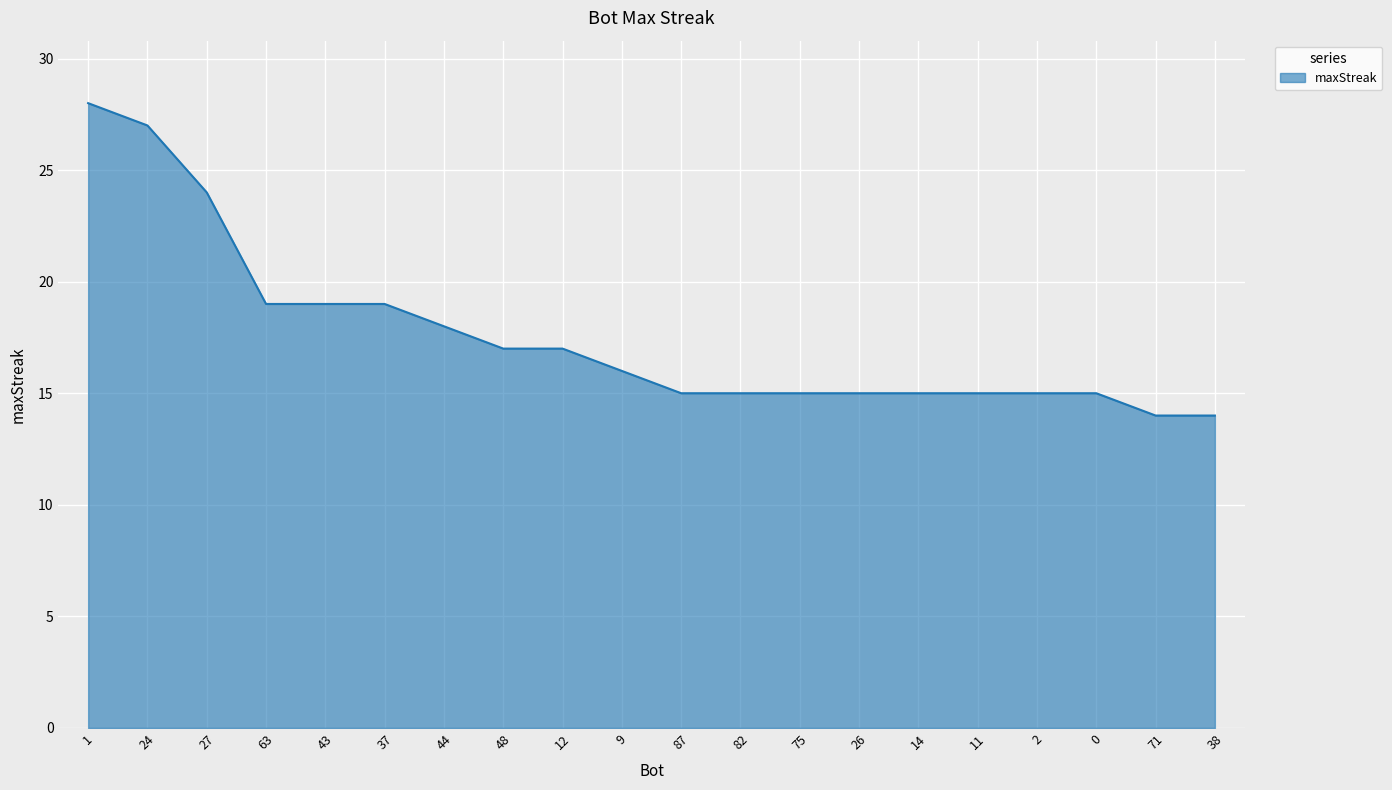

What is the maximum value shown in the chart?

28